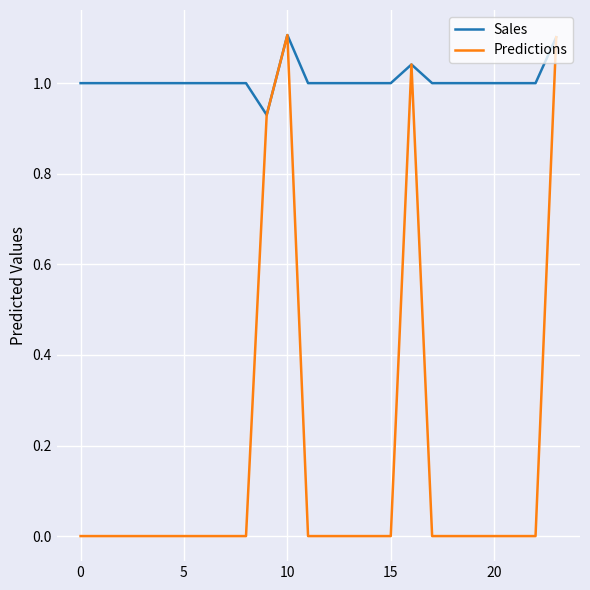

How many Sales values are between 1 and 2?

23